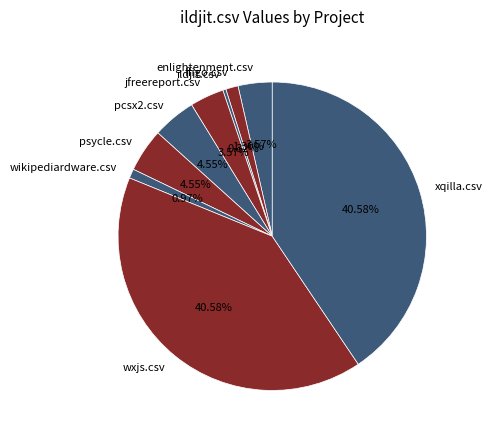

The enlightenment.csv slice represents 4% of the pie. True or false?

True